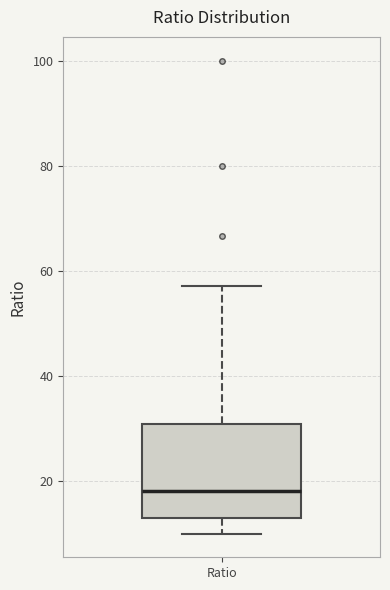

Where does the median line of the box for Ratio sit on the y-axis? The values are not printed on the chart, so give them approximately, as read against the axis.

18